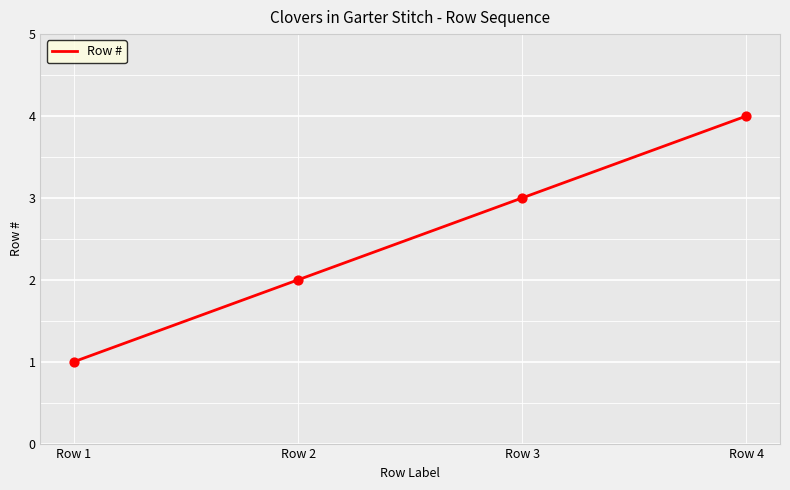

What is the ratio of the value at Row 3 to the value at Row 1?

3.0